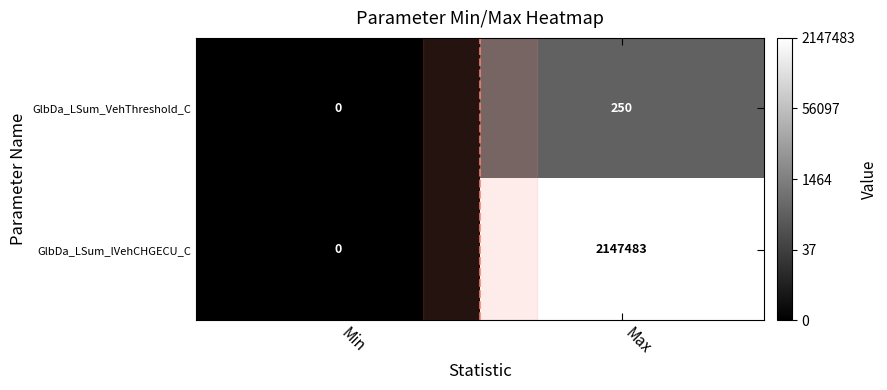

List the series in order of their overall mean, highest first.

GlbDa_LSum_lVehCHGECU_C, GlbDa_LSum_VehThreshold_C